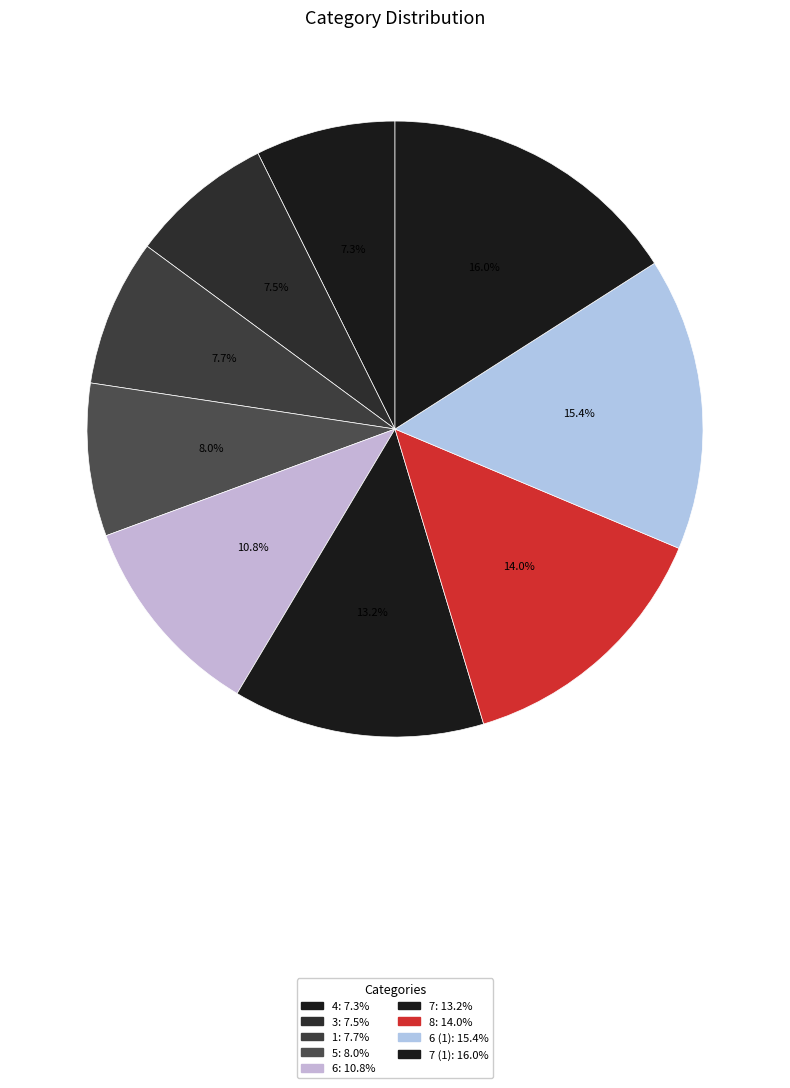

Count the number of slices in the pie.

9